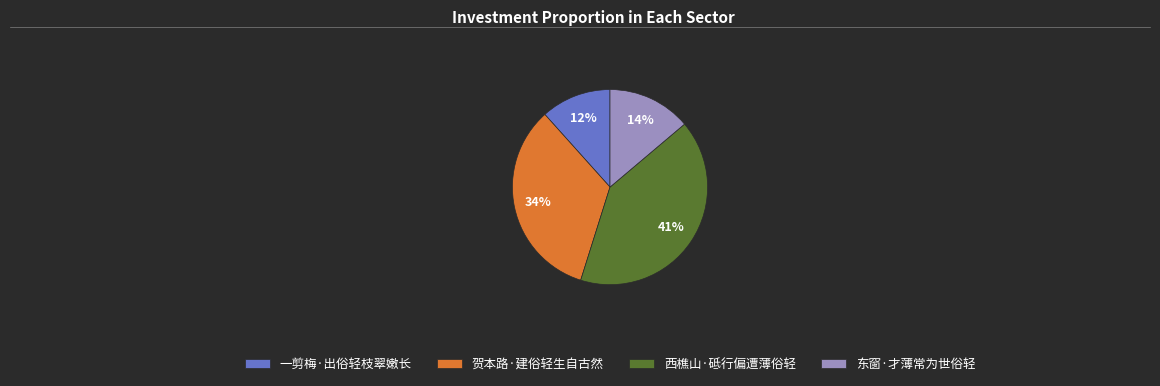

What is the smallest slice in the pie chart?

一剪梅·出俗轻枝翠嫩长